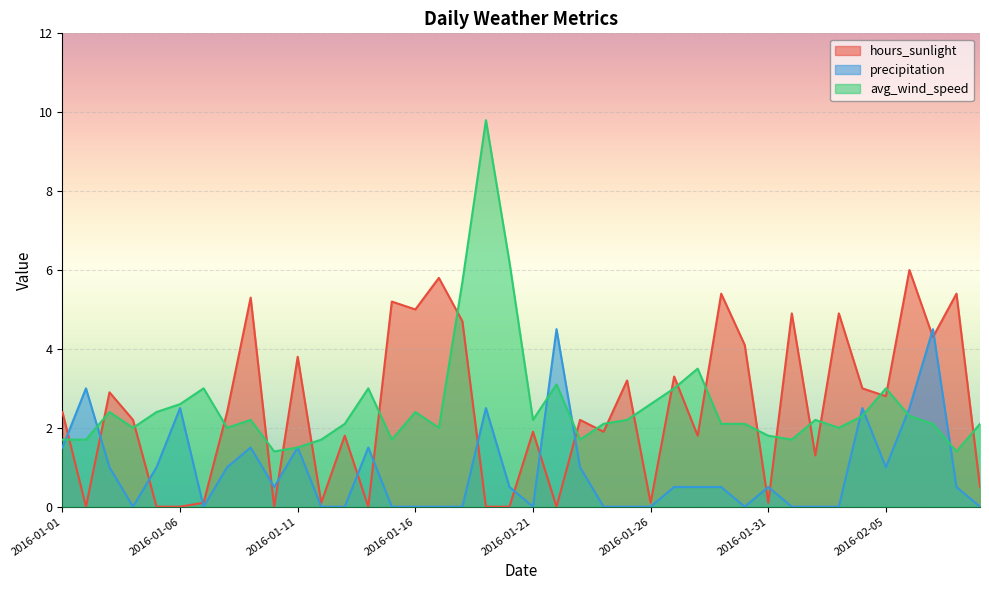

Which series has the widest spread of values?

avg_wind_speed